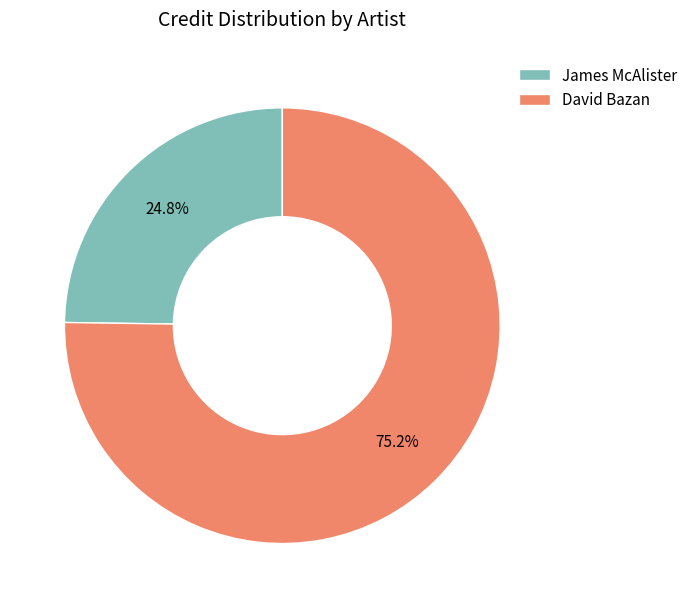

Count the number of slices in the pie.

2